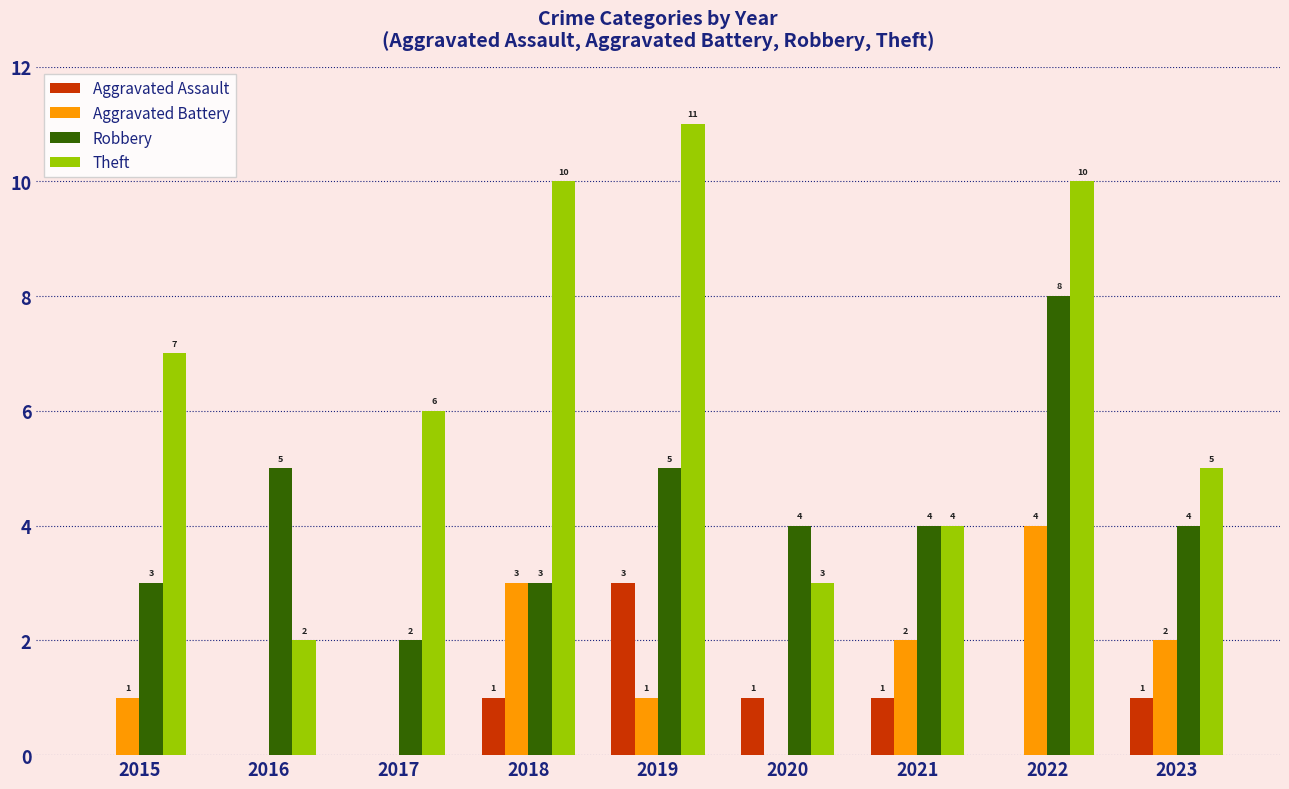

How many Theft values are between 4 and 10?

6